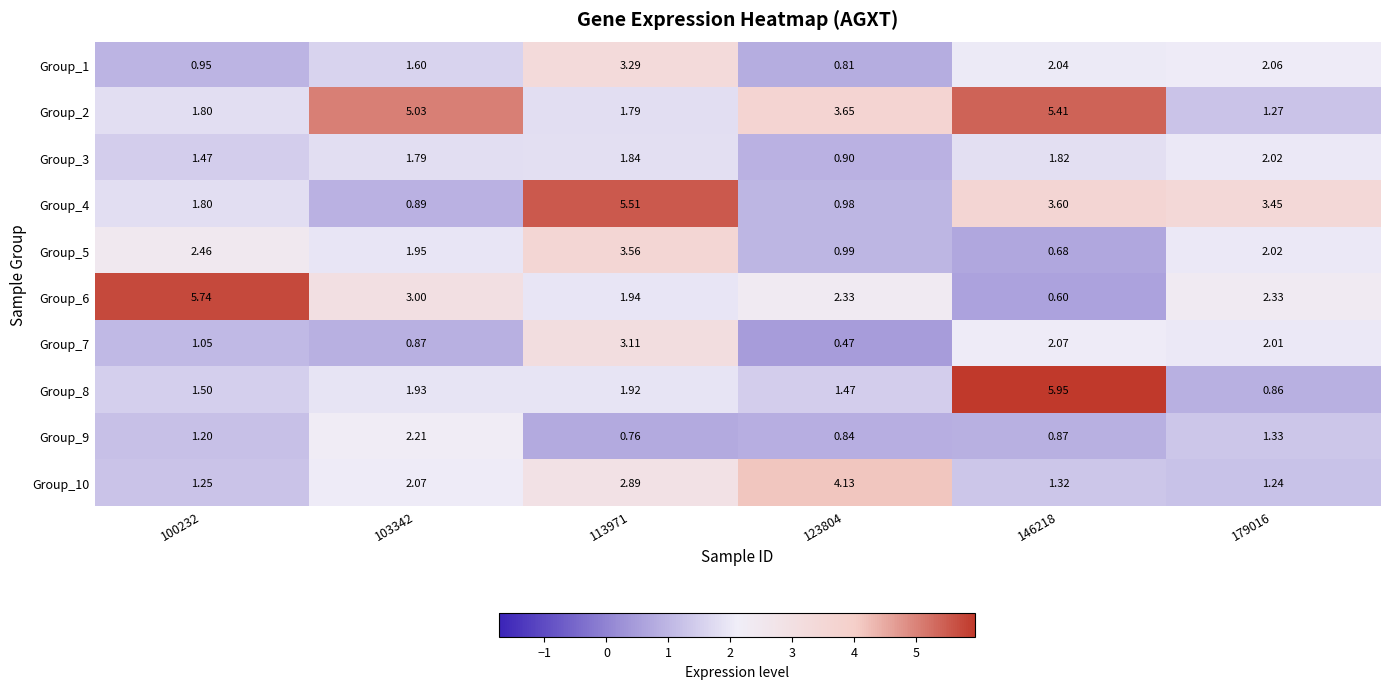

Is the value of Group_2 at 123804 greater than the value of Group_4 at 146218?

Yes